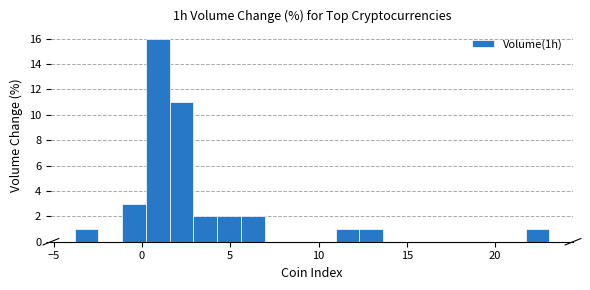

Around what value on the x-axis is the tallest bar? Give the approximate position of its centre, as read against the axis.

1.0